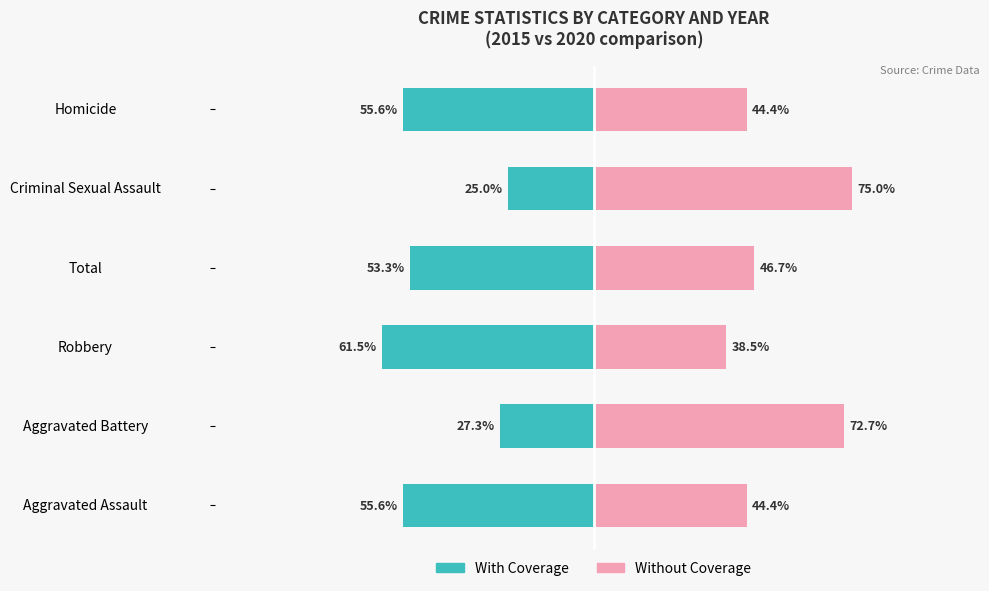

The value of With Coverage at Criminal Sexual Assault is -15.5. True or false?

False